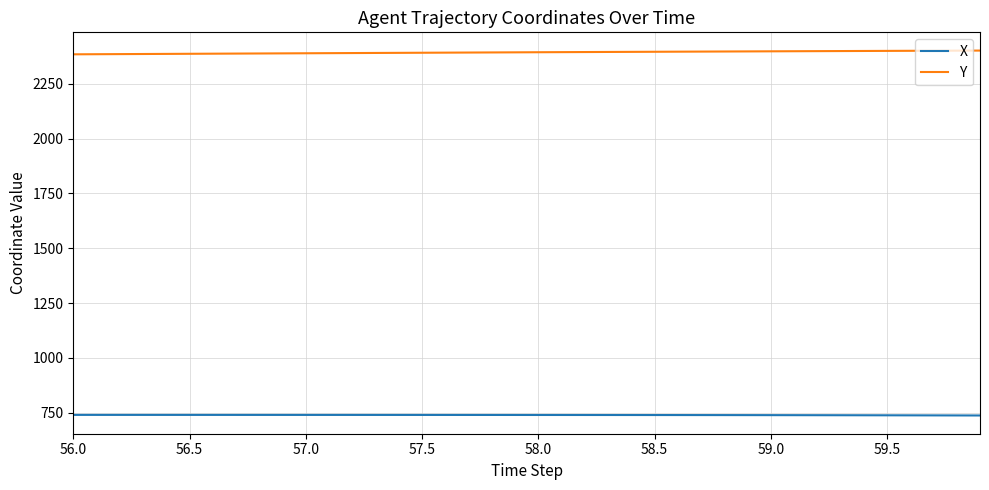

Does the chart have visible grid lines?

Yes